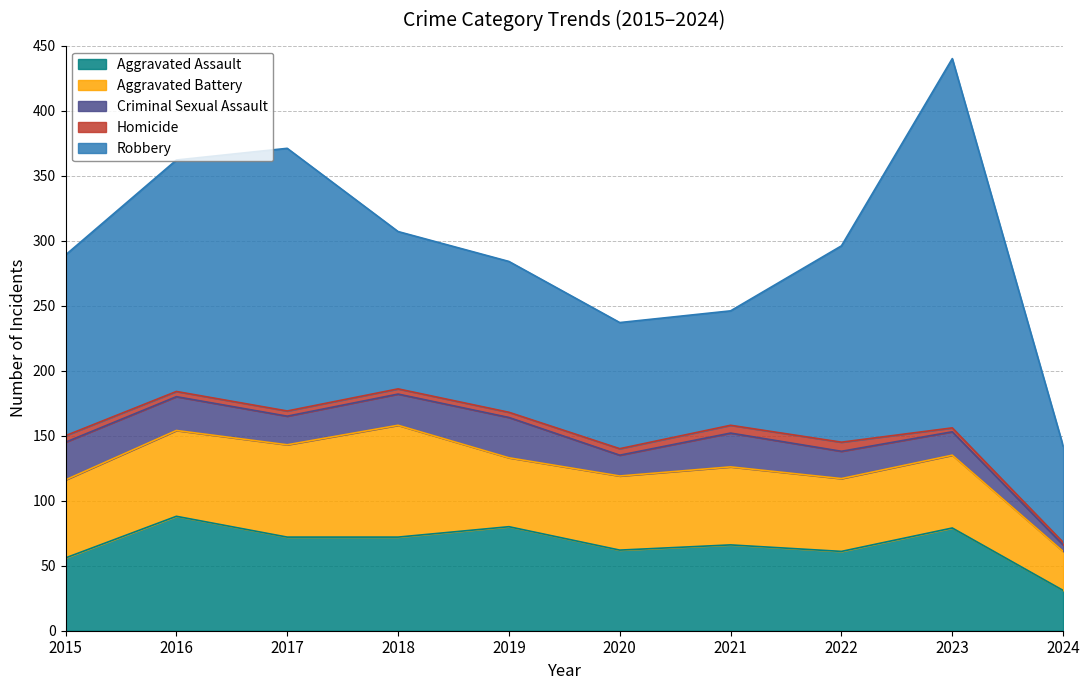

At which category does Robbery reach its first local valley?

2021